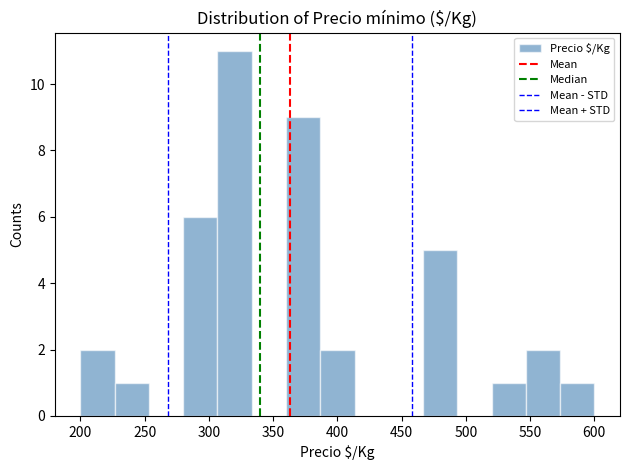

What is the height of the bar covering 280 to 305 on the x-axis? Neither the bar edges nor the heights are printed on the chart, so give them approximately, as read against the axes.

6